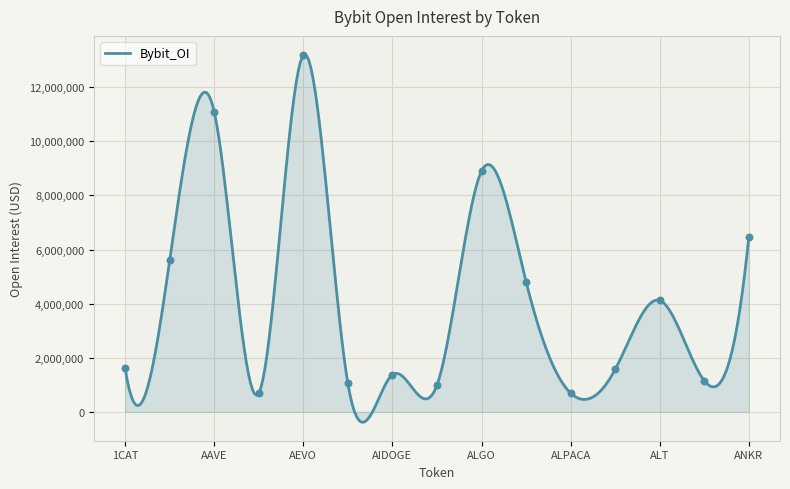

What is the change in value from AEVO to ANKR?

-6715758